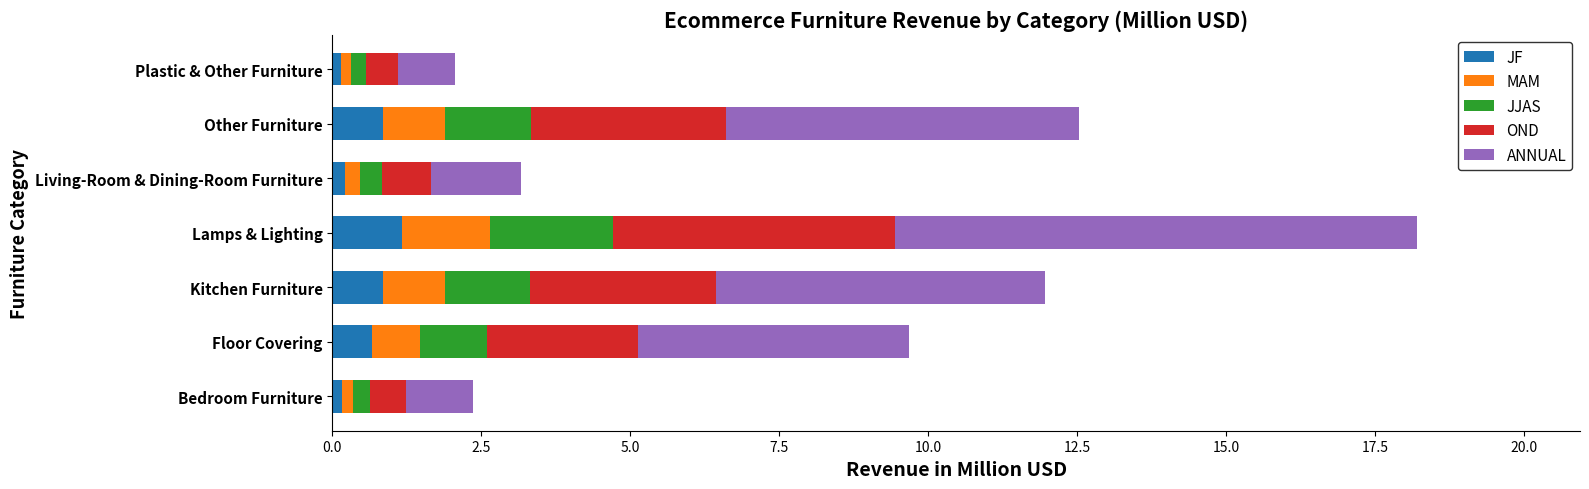

What is the difference between the maximum and minimum values in the JF series?

1.0